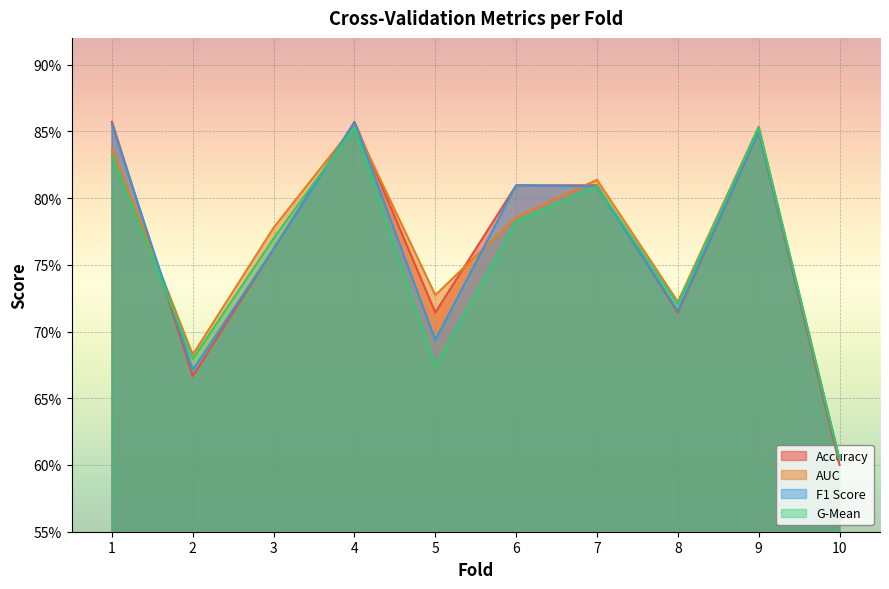

Which has a higher value, 2 or 3?

3